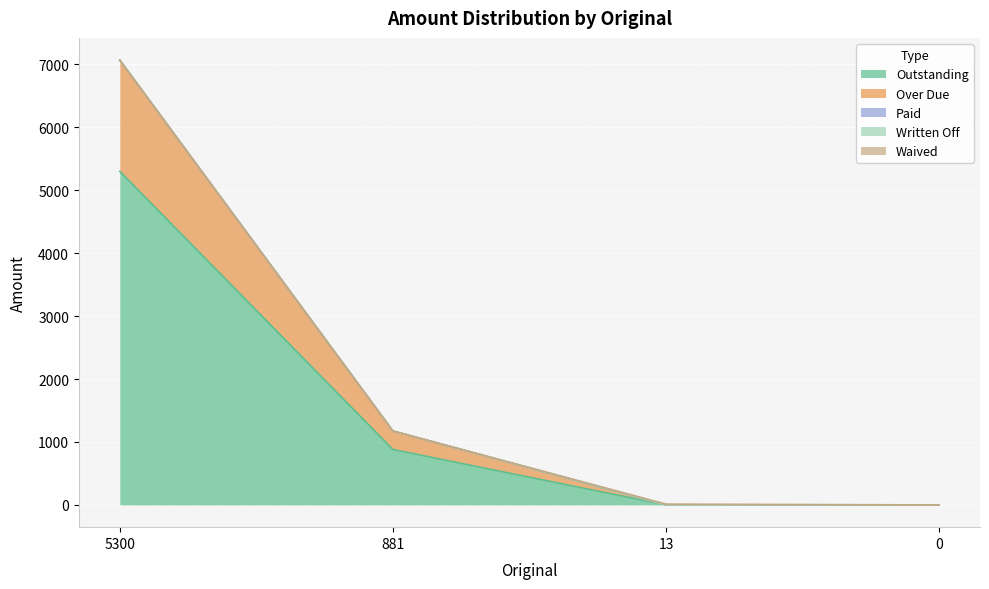

What is the difference between the maximum and minimum values in the Waived series?

13.0